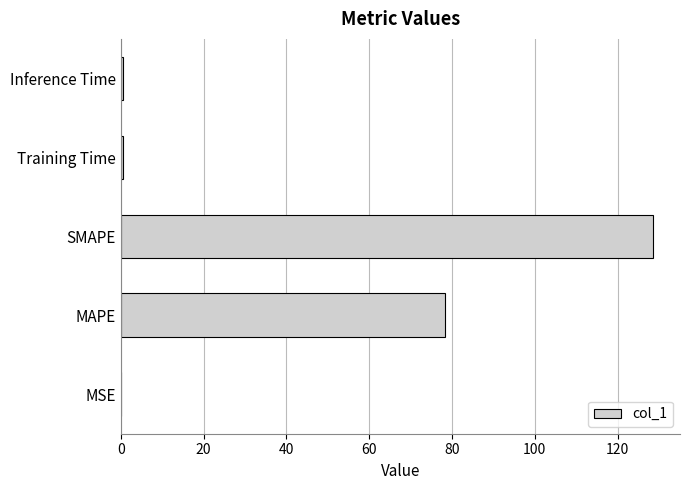

Which category has the highest value across all series?

SMAPE